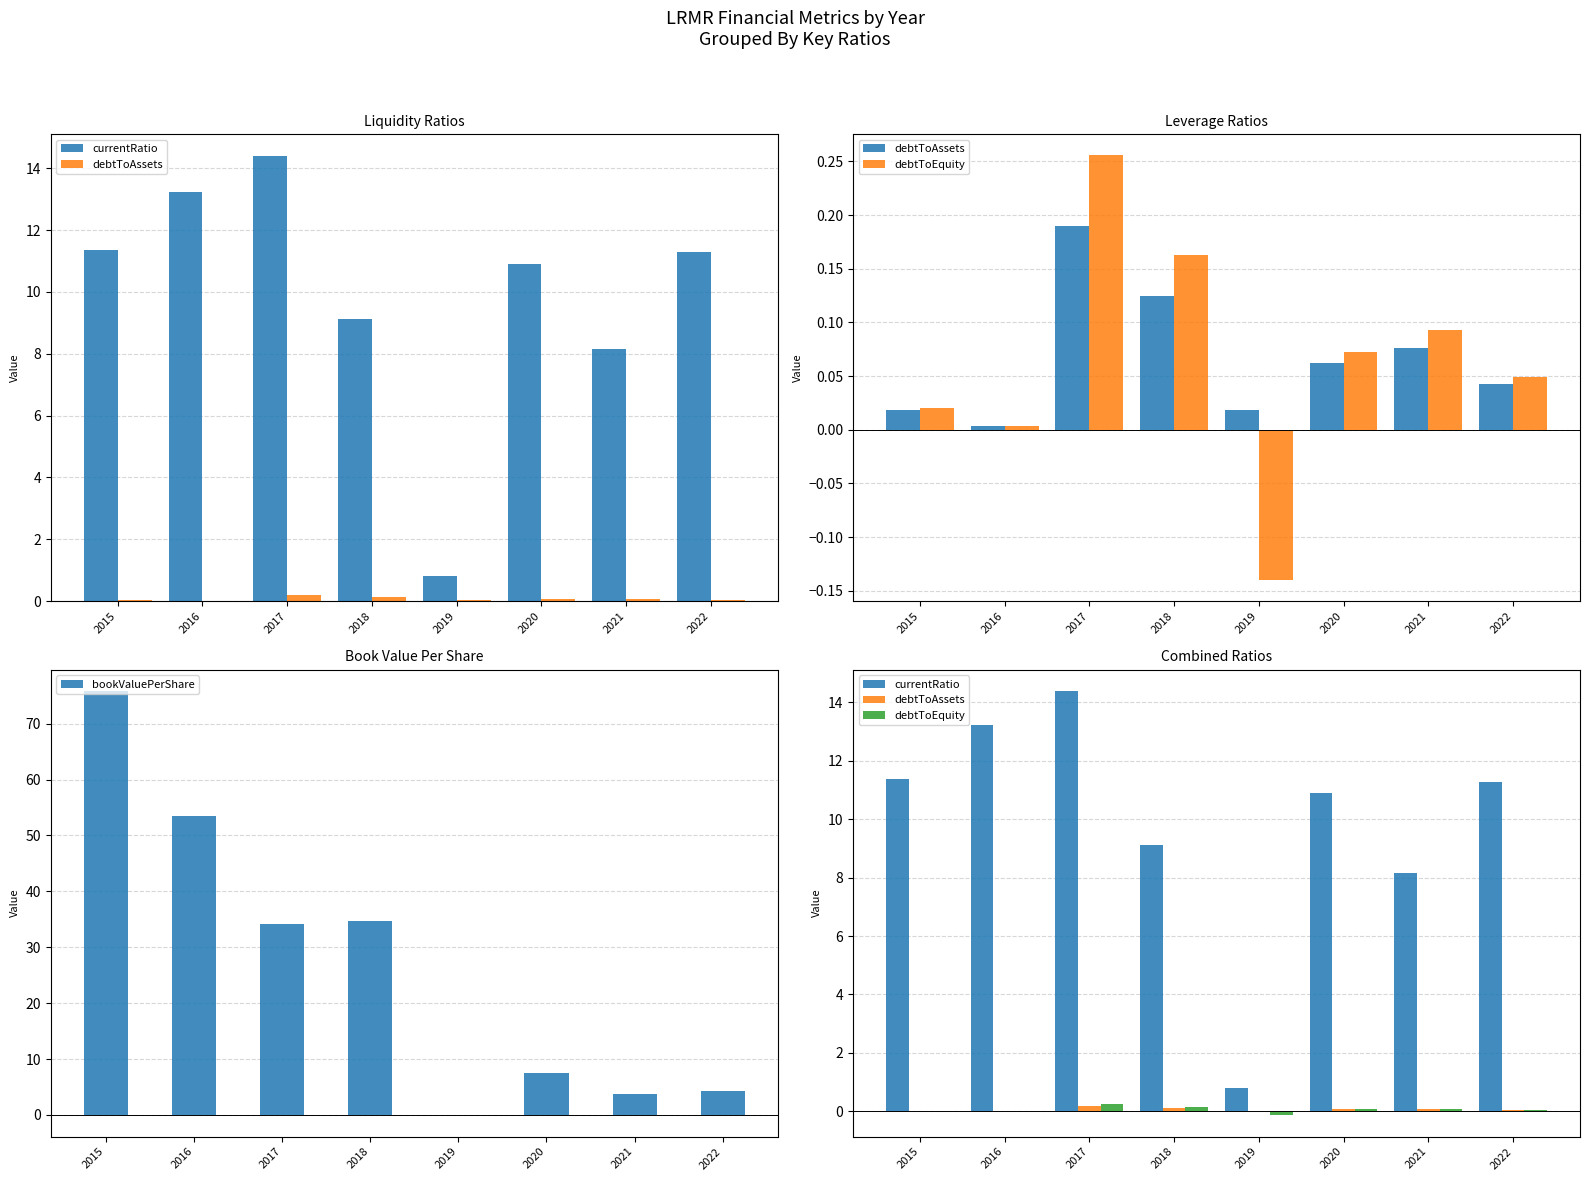

What are all the series names shown in the legend?

currentRatio, debtToAssets, debtToEquity, bookValuePerShare